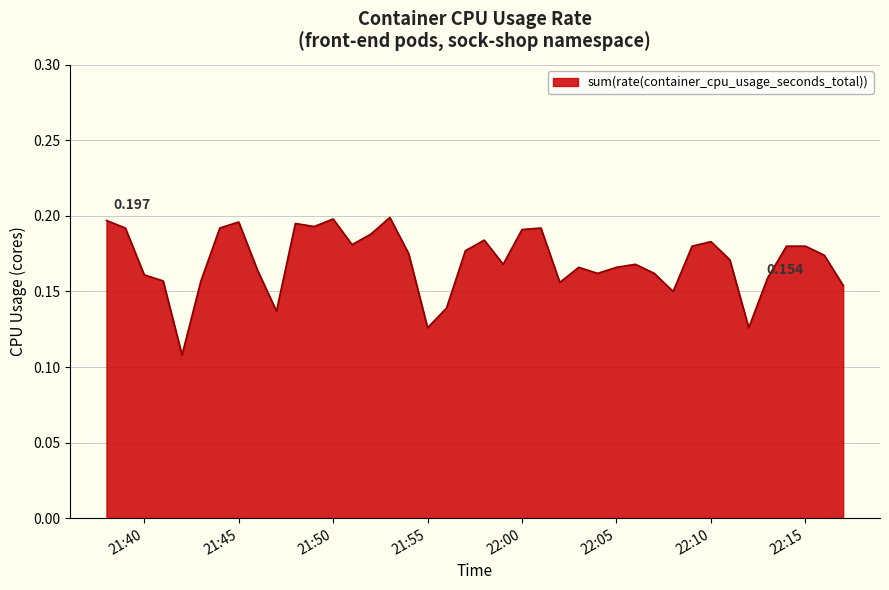

List the labels in order of value, smallest first.

2024-03-17 21:42:00, 2024-03-17 21:55:00, 2024-03-17 22:12:00, 2024-03-17 21:47:00, 2024-03-17 21:56:00, 2024-03-17 22:08:00, 2024-03-17 22:17:00, 2024-03-17 22:02:00, 2024-03-17 21:41:00, 2024-03-17 21:43:00, 2024-03-17 22:13:00, 2024-03-17 21:40:00, 2024-03-17 22:04:00, 2024-03-17 22:07:00, 2024-03-17 21:46:00, 2024-03-17 22:03:00, 2024-03-17 22:05:00, 2024-03-17 21:59:00, 2024-03-17 22:06:00, 2024-03-17 22:11:00, 2024-03-17 22:16:00, 2024-03-17 21:54:00, 2024-03-17 21:57:00, 2024-03-17 22:09:00, 2024-03-17 22:14:00, 2024-03-17 22:15:00, 2024-03-17 21:51:00, 2024-03-17 22:10:00, 2024-03-17 21:58:00, 2024-03-17 21:52:00, 2024-03-17 22:00:00, 2024-03-17 21:39:00, 2024-03-17 21:44:00, 2024-03-17 22:01:00, 2024-03-17 21:49:00, 2024-03-17 21:48:00, 2024-03-17 21:45:00, 2024-03-17 21:38:00, 2024-03-17 21:50:00, 2024-03-17 21:53:00